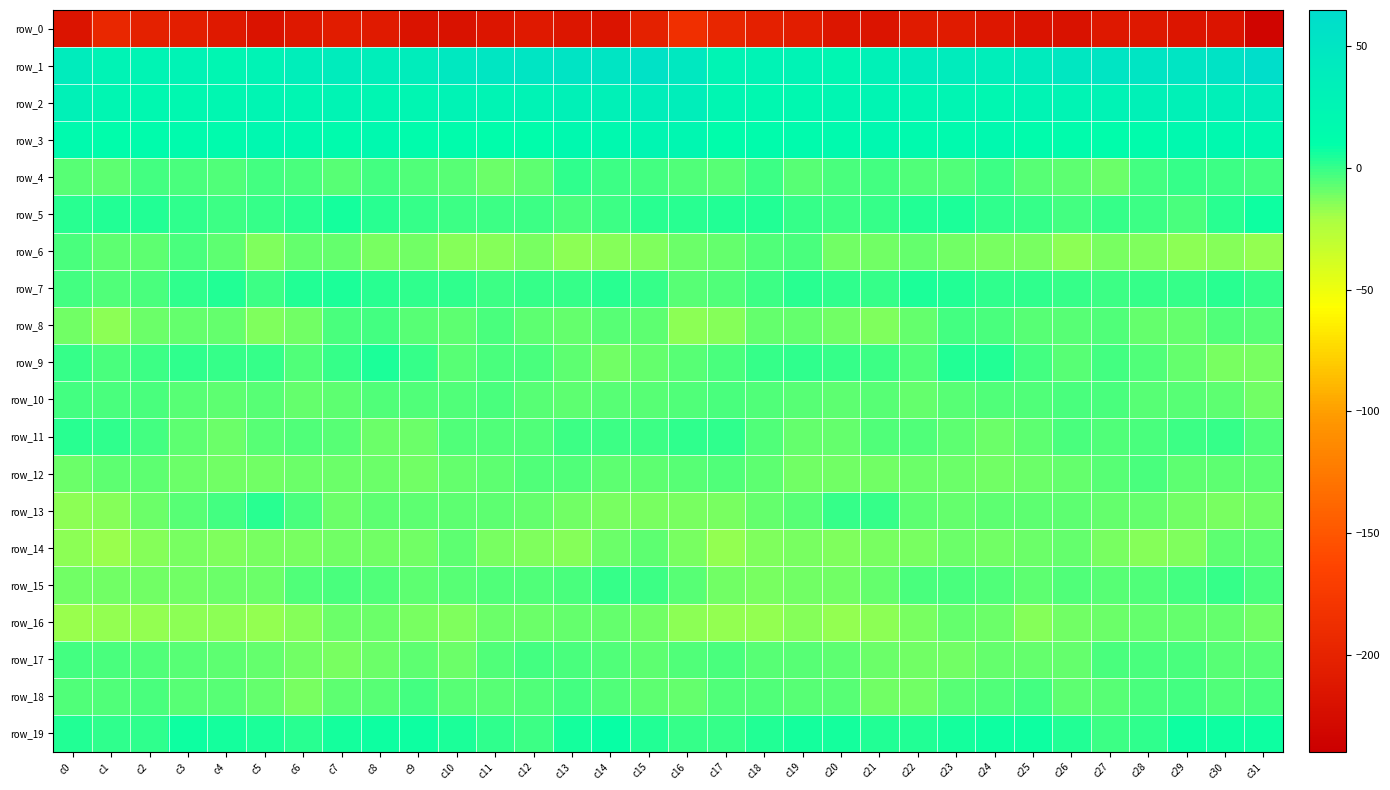

What is the greatest value displayed?

61.5